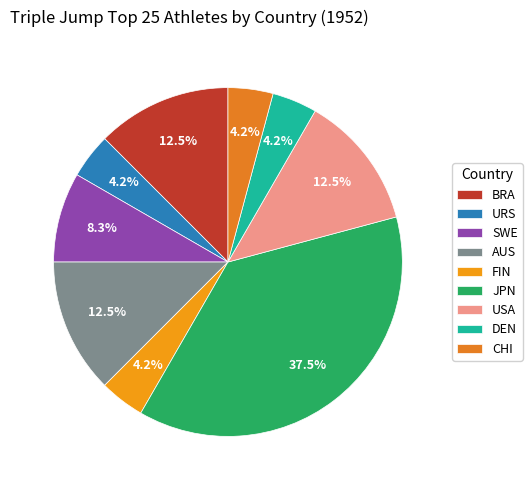

What percentage is the DEN slice, to the nearest percent?

4%